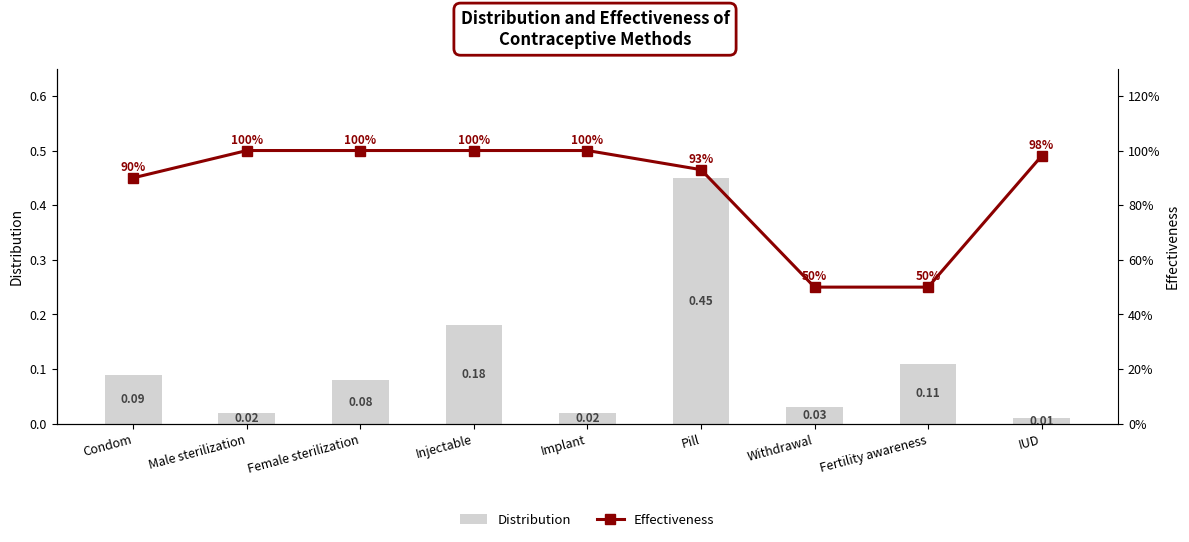

Count the number of data series in this chart.

2